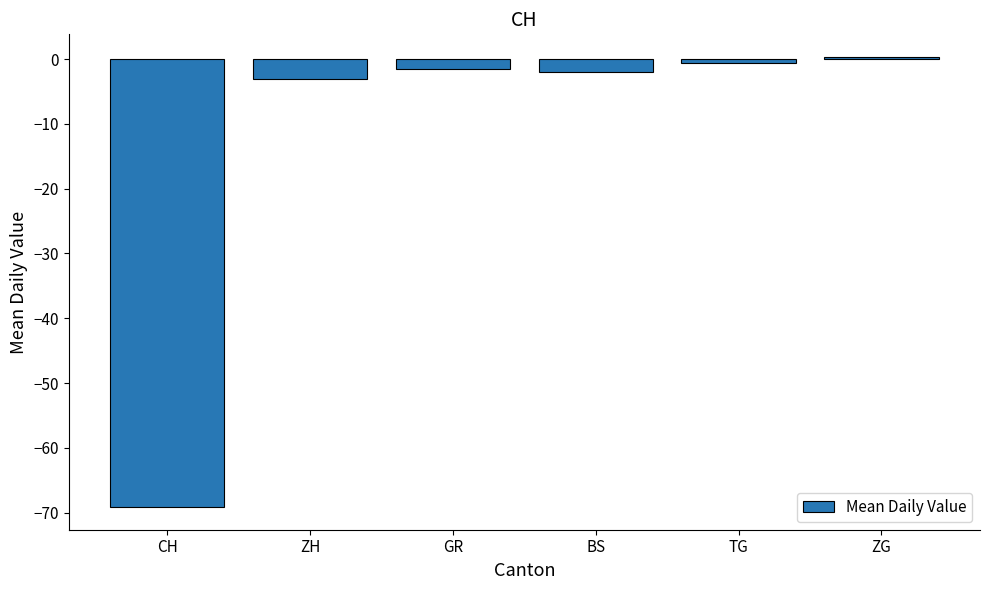

What is the maximum value shown in the chart?

0.3